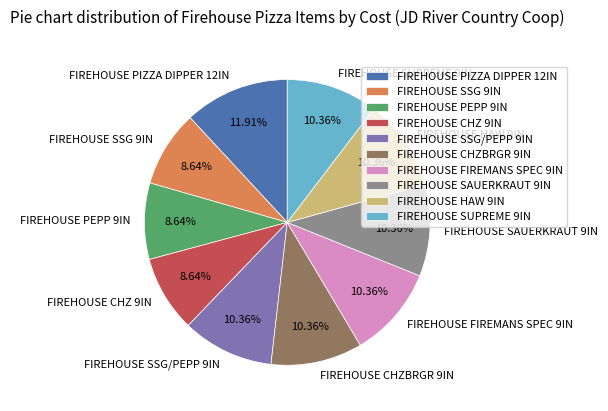

How many slices are in this pie chart?

10